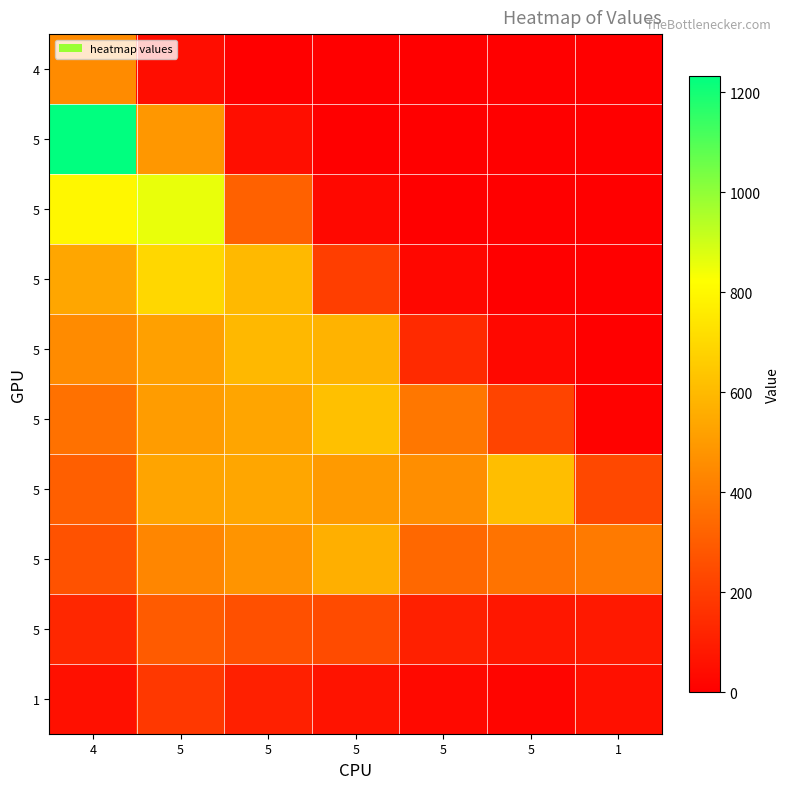

How many categories are shown in the chart?

7